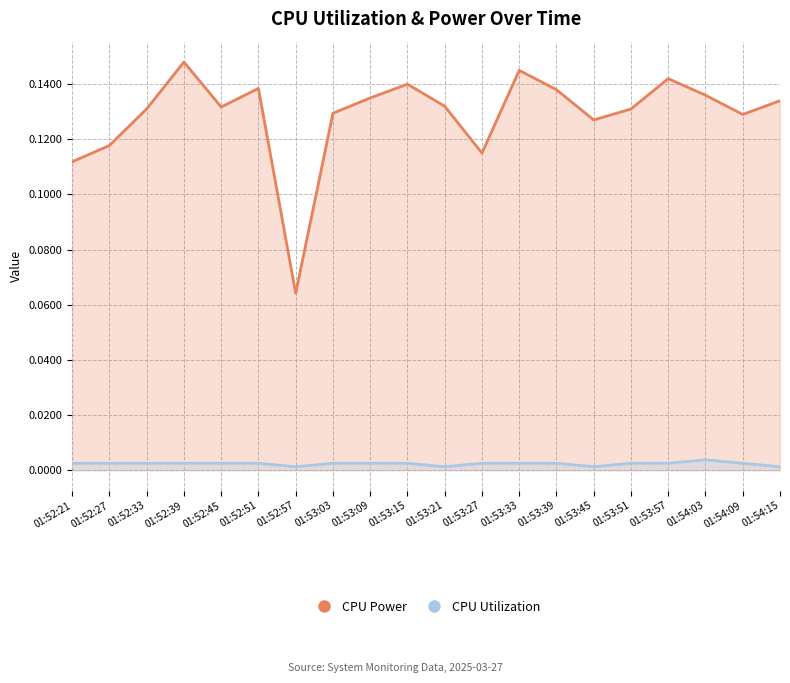

At which category is the sum across all series the highest?

01:52:39